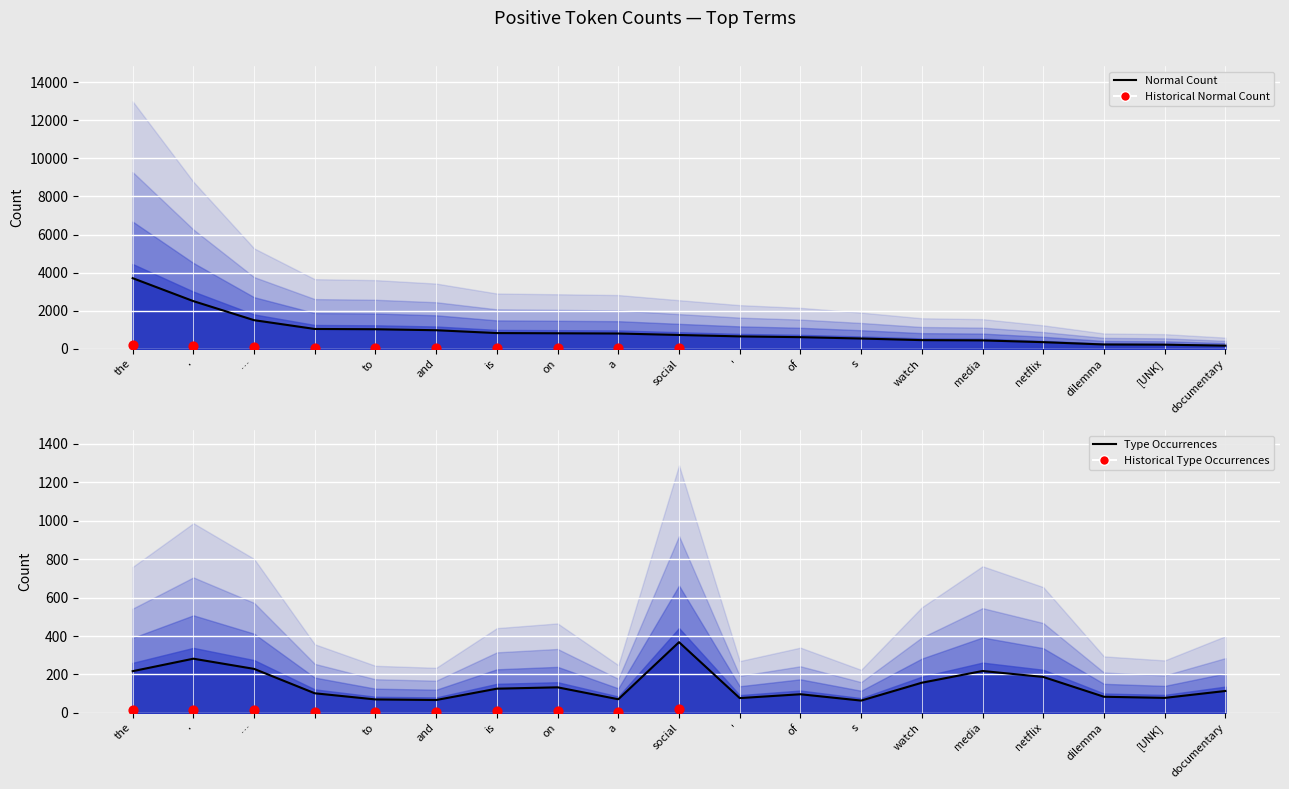

At which category is the sum across all series the highest?

the